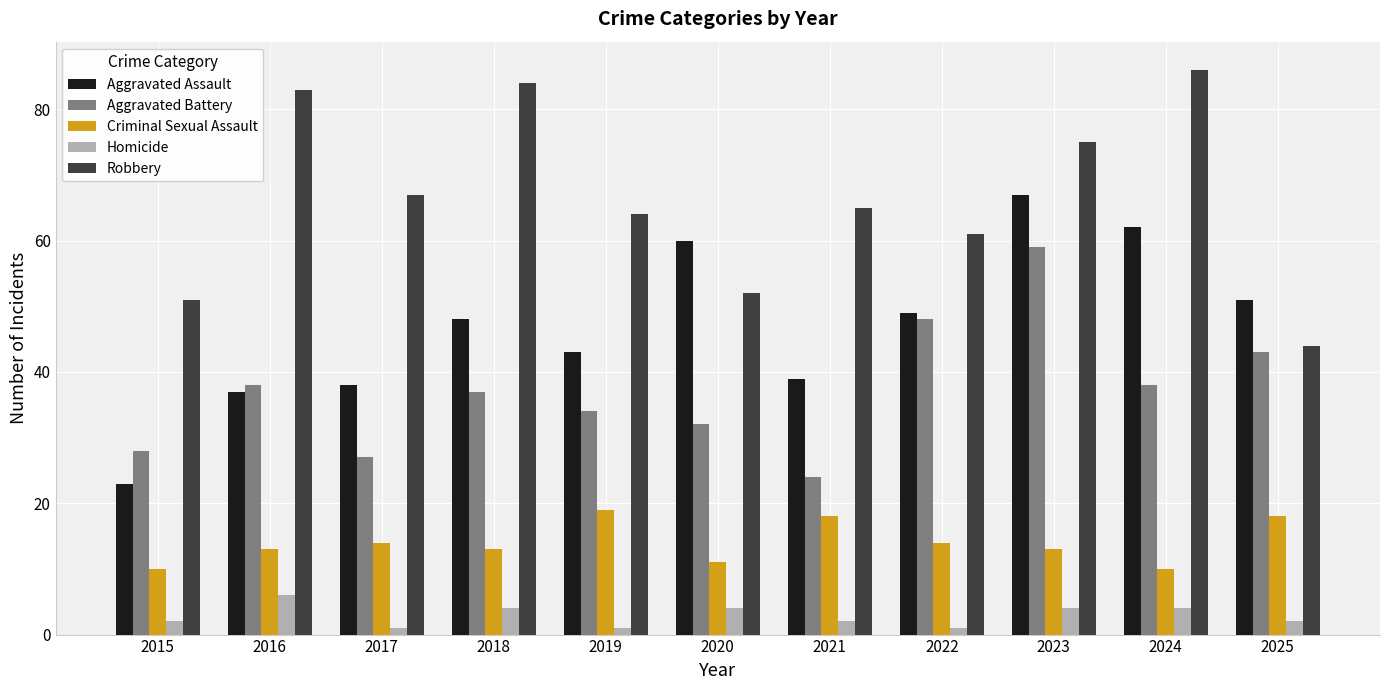

The Robbery series shows 35 at 2016. True or false?

False